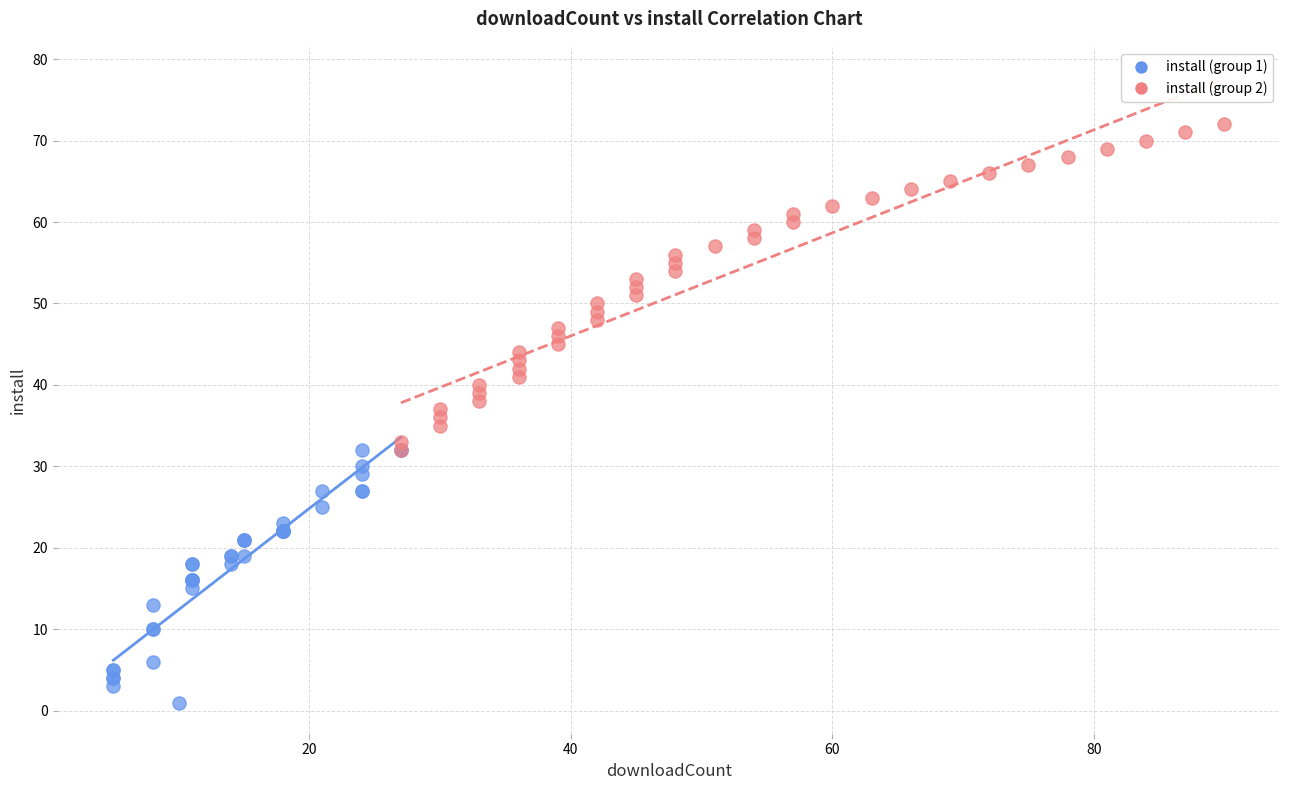

Which series contains the highest Y value?

install (group 2)